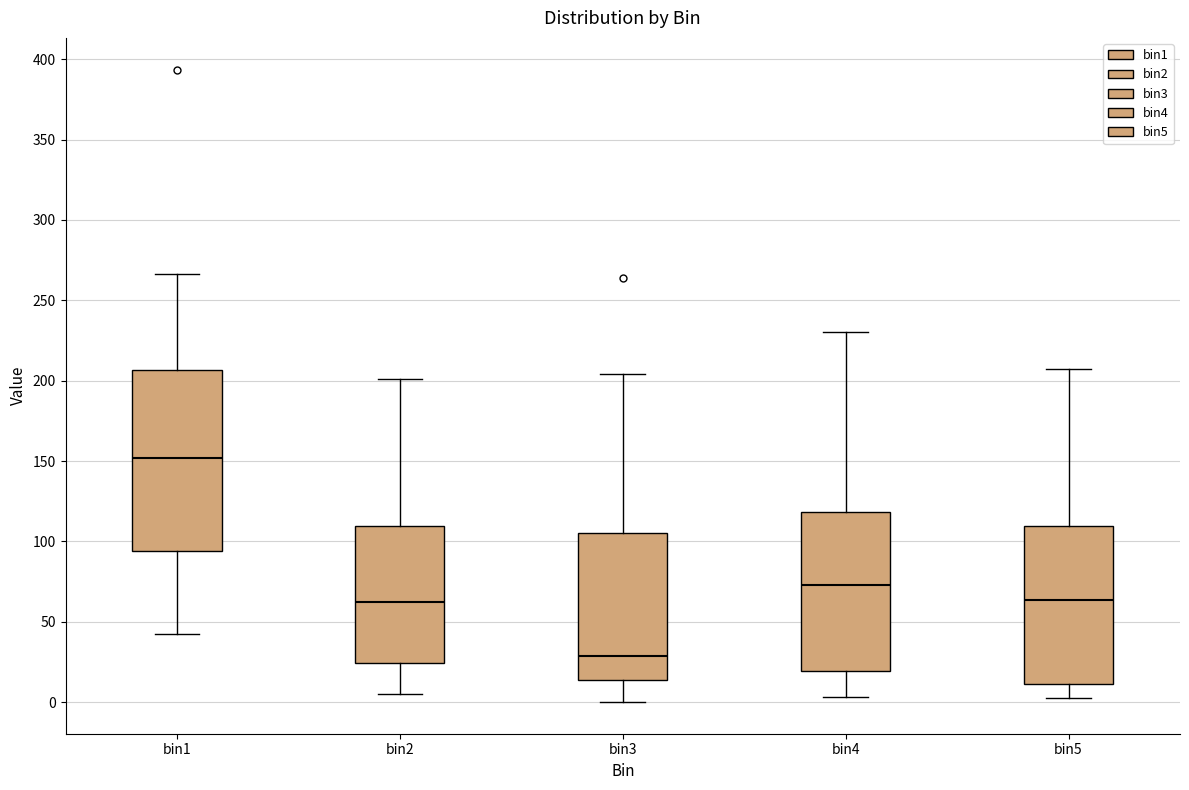

Which box's median line is the highest?

bin1